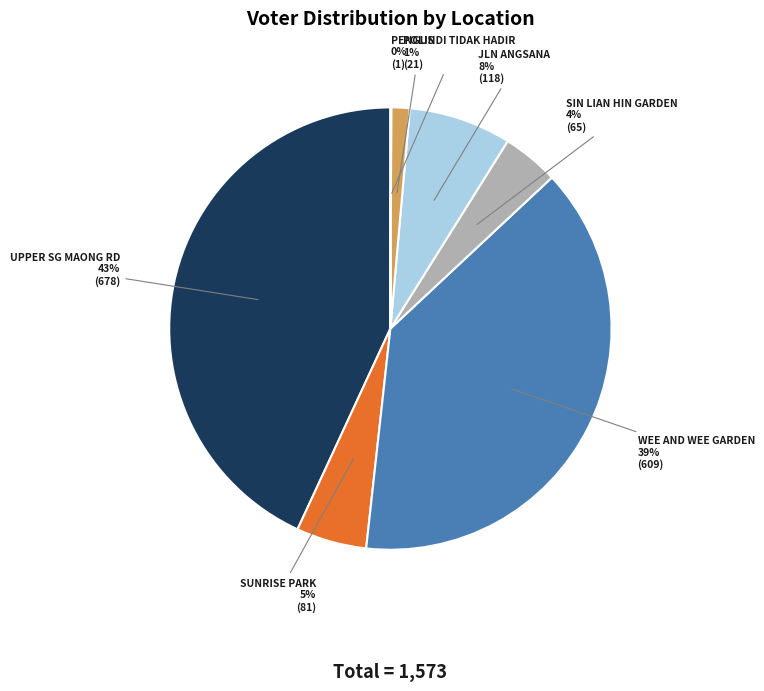

To the nearest percent, what is the difference between the largest and smallest slice percentages?

43%